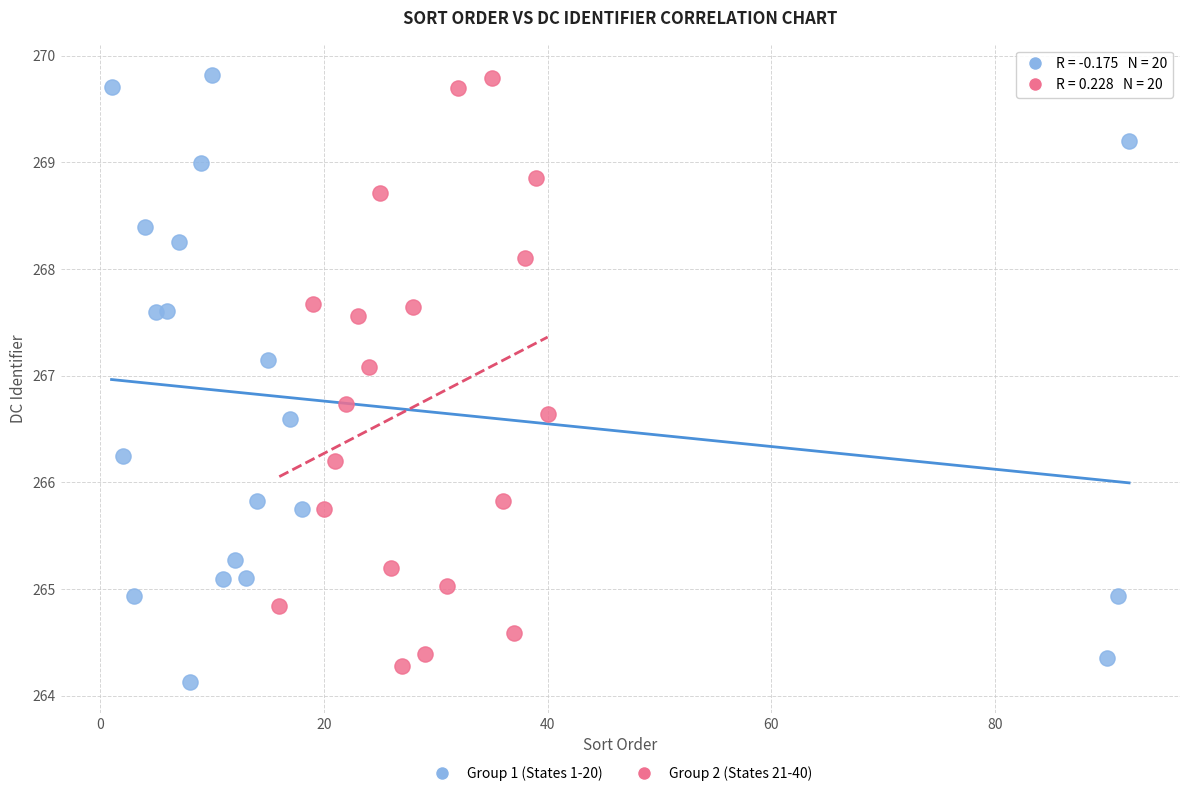

What are all the series names shown in the legend?

Group 1 (States 1-20), Group 2 (States 21-40)